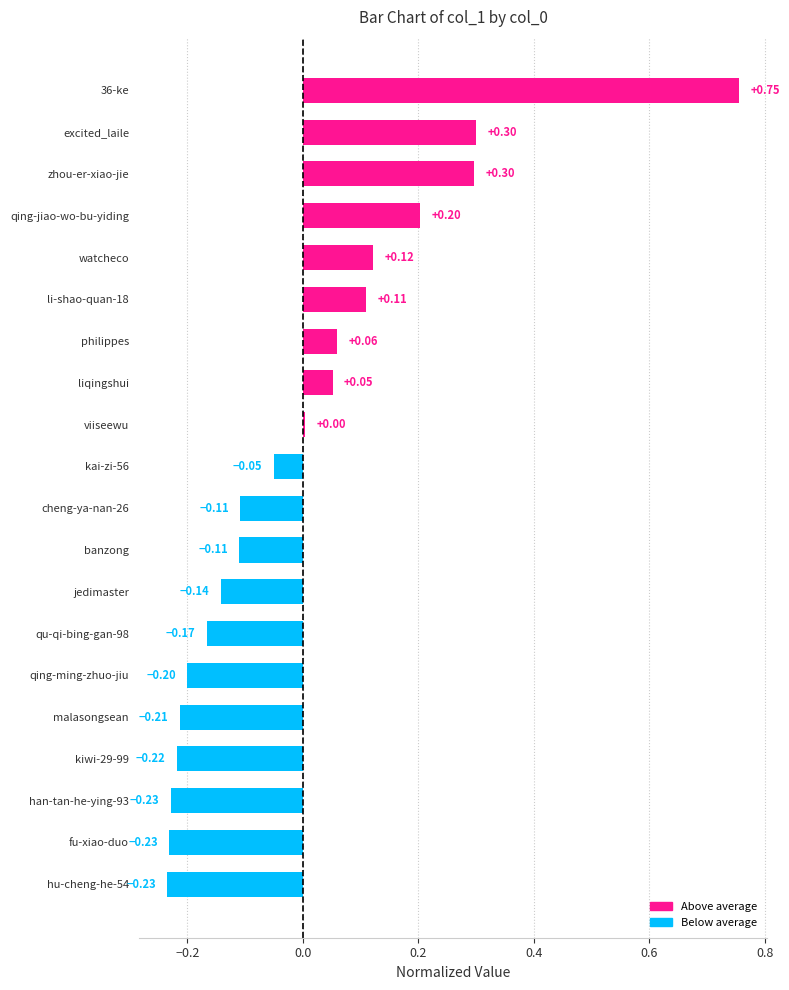

Where is the data nearest to the value 0?

viiseewu